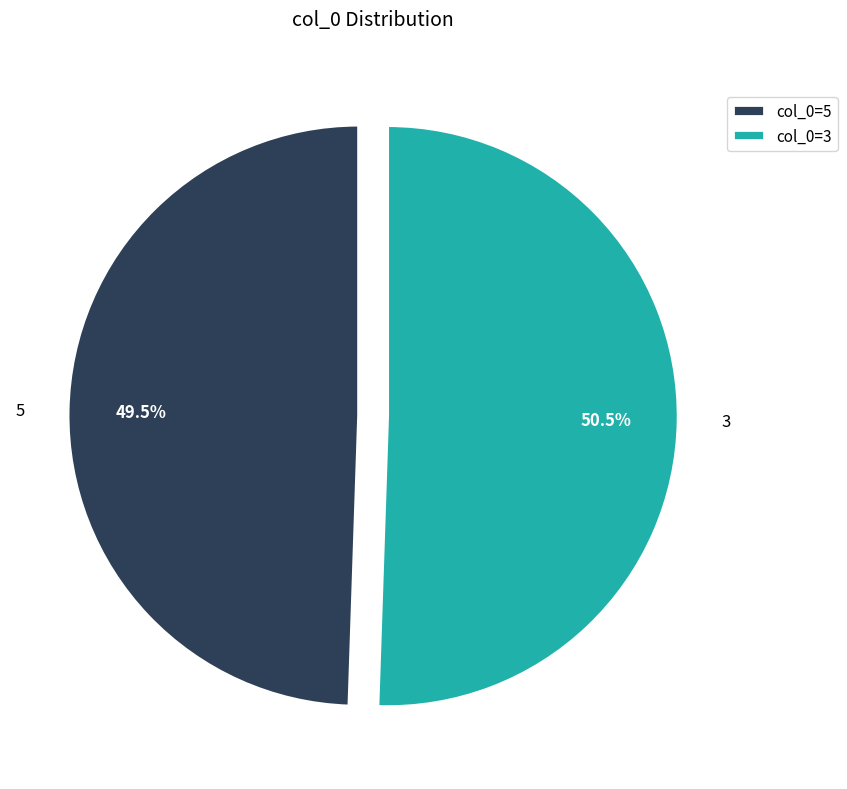

Does any single category account for the majority?

Yes